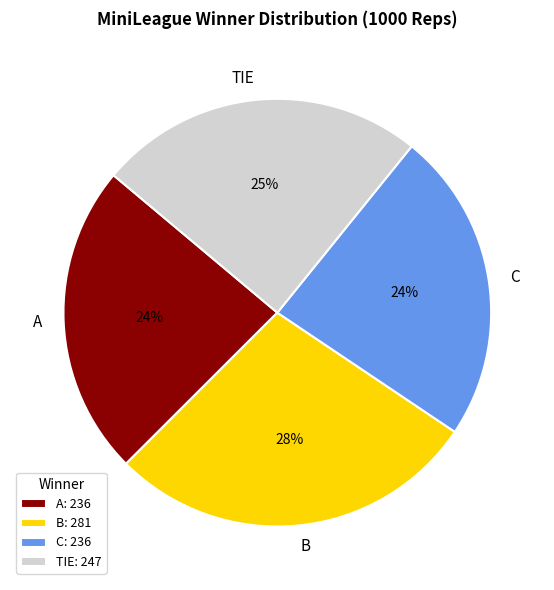

Is it true that A is 24% of the pie?

True